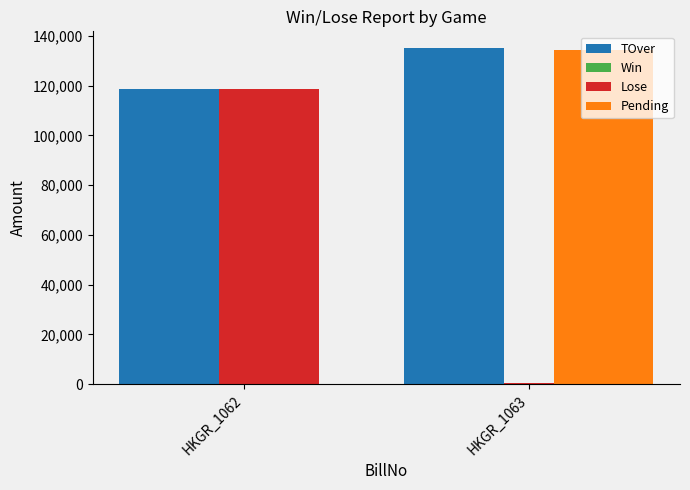

The TOver series shows 72628 at HKGR_1062. True or false?

False